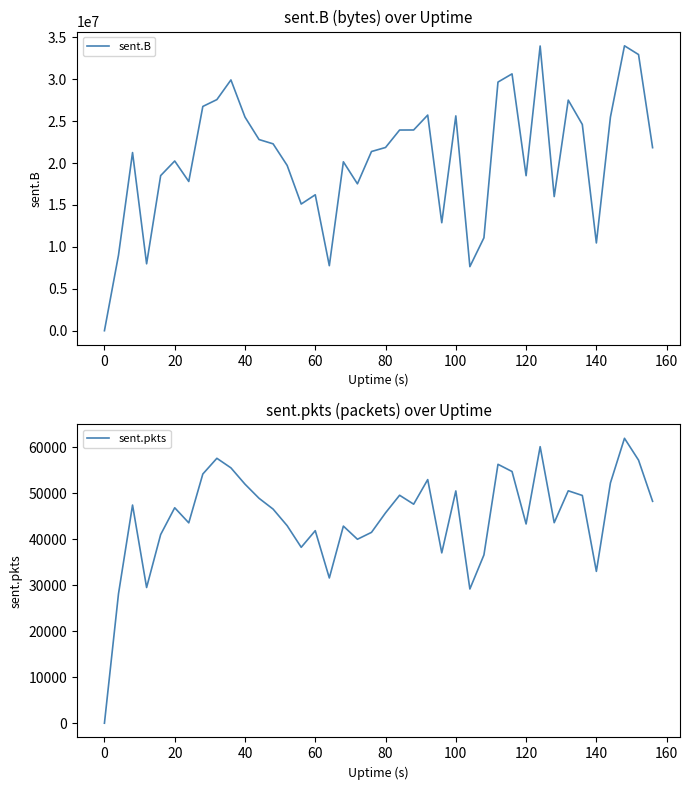

The sent.pkts series shows 20885 at 17. True or false?

False